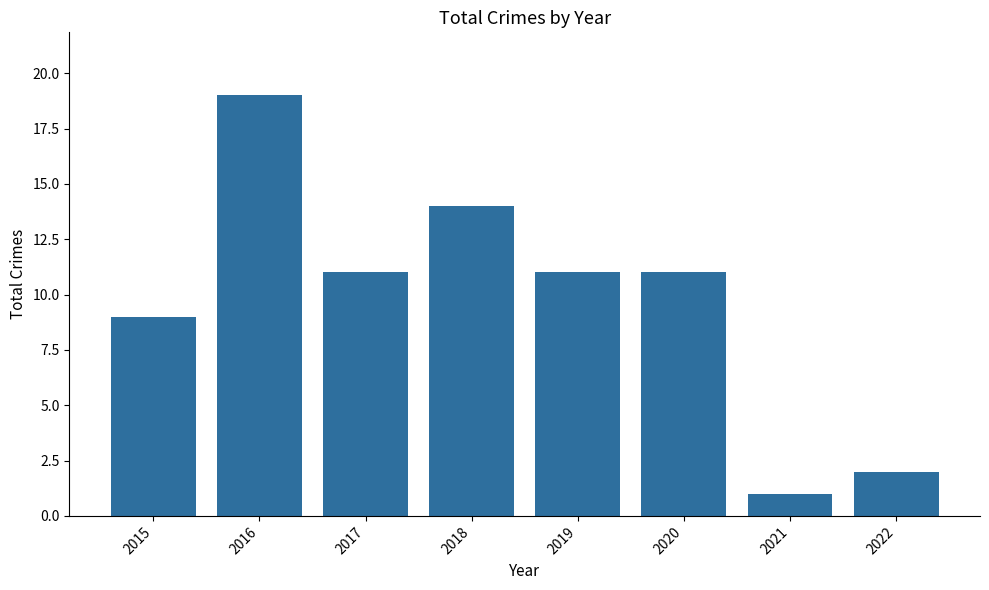

The chart shows a value of 11 at 2019. True or false?

True